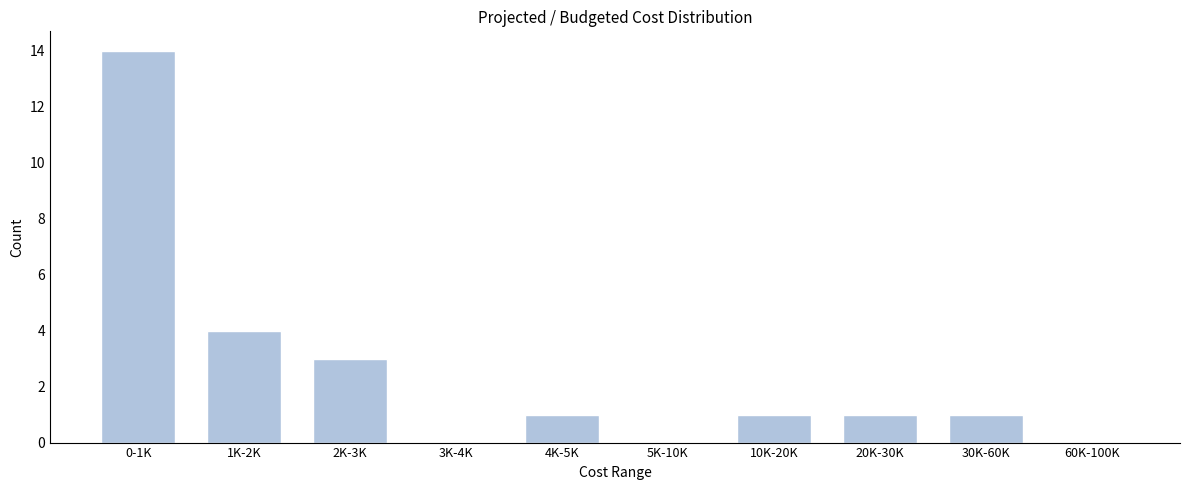

Reading right to left, extract all data points from this chart.

60K-100K=0	30K-60K=1	20K-30K=1	10K-20K=1	5K-10K=0	4K-5K=1	3K-4K=0	2K-3K=3	1K-2K=4	0-1K=14